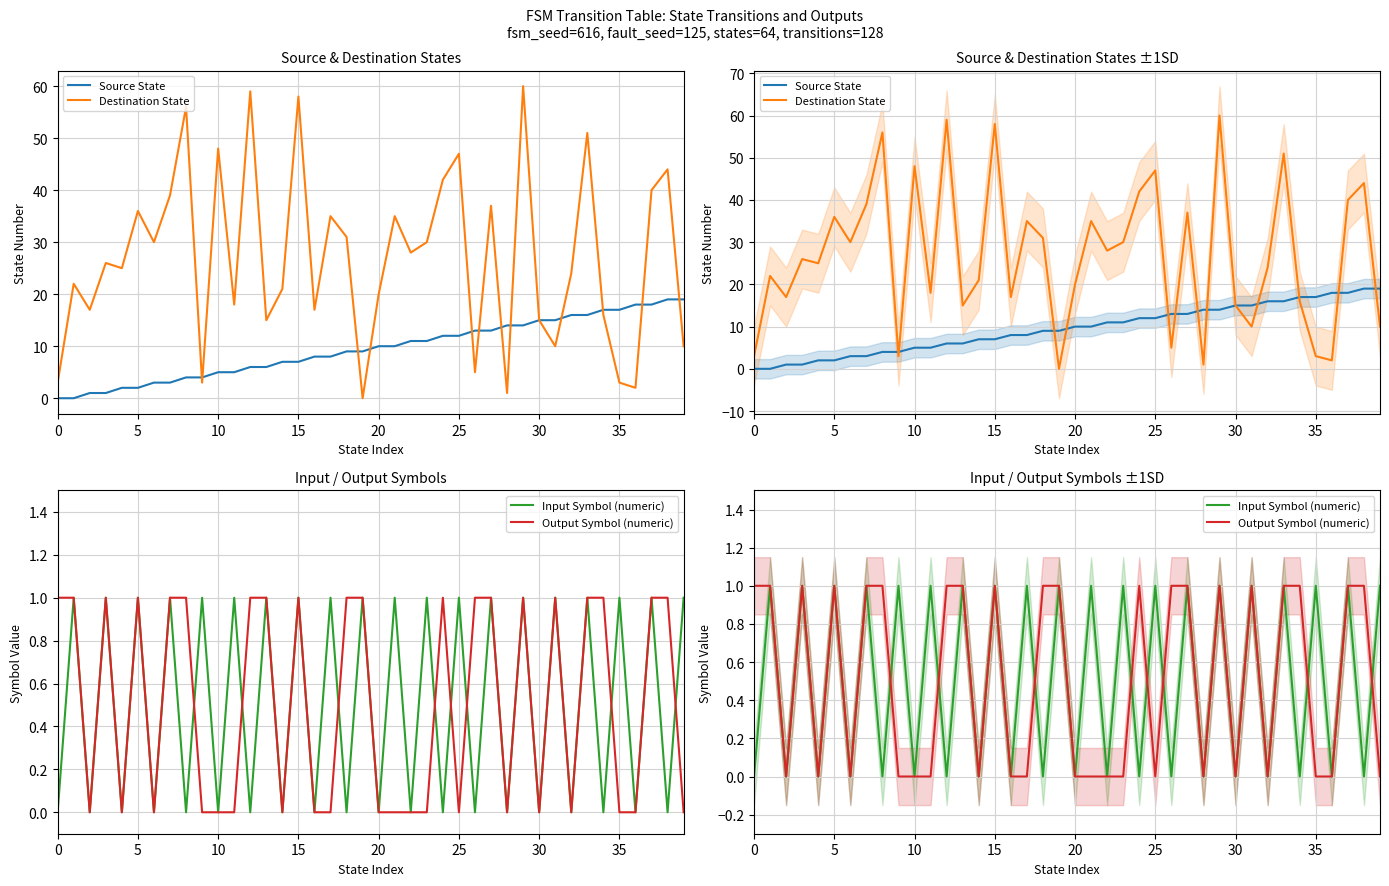

How many values in Destination State are above zero?

39